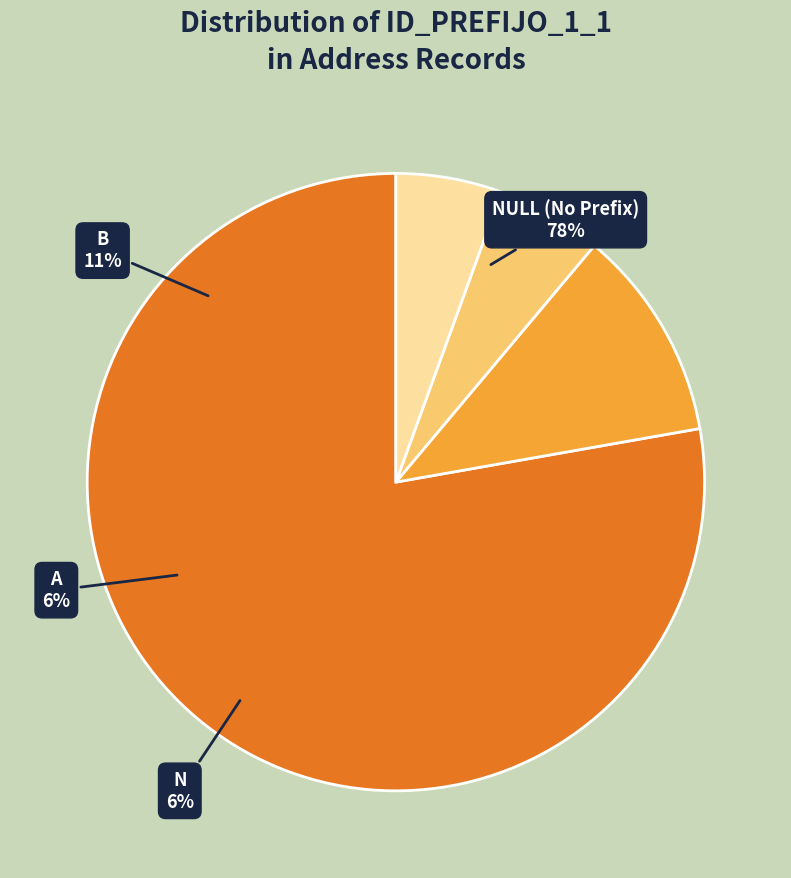

To the nearest percent, what is the average slice percentage?

25%